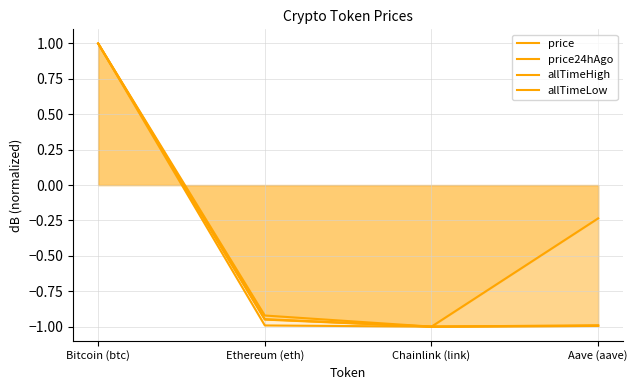

Reading left to right, what are all the values shown in this chart?

price: 1.0	-0.9	-1.0	-1.0
price24hAgo: 1.0	-1.0	-1.0	-1.0
allTimeHigh: 1.0	-0.9	-1.0	-1.0
allTimeLow: 1.0	-1.0	-1.0	-0.2